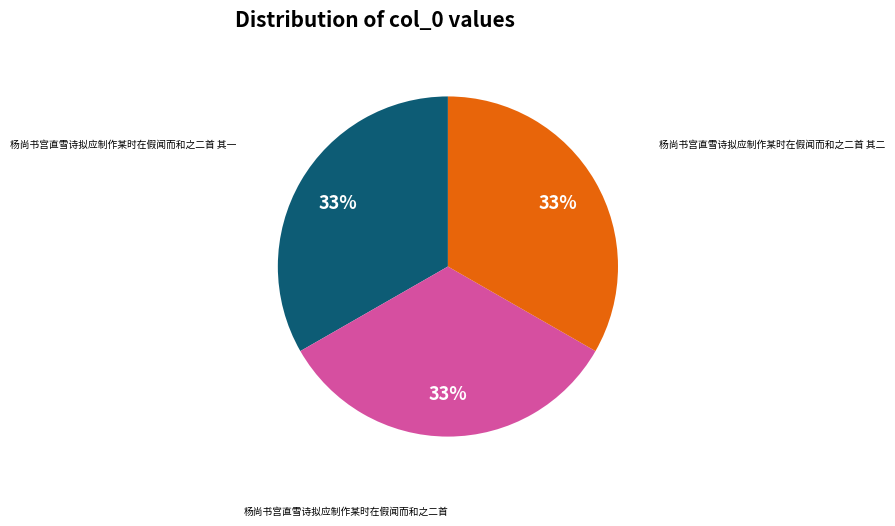

Does any single category account for the majority?

No